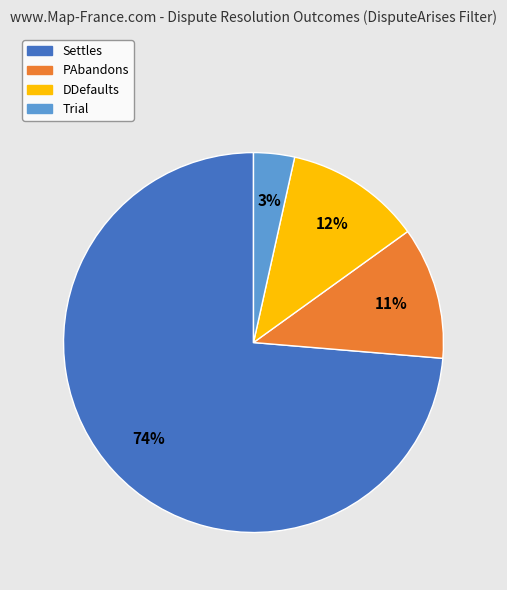

Is the sum of DDefaults and Trial greater than half?

No